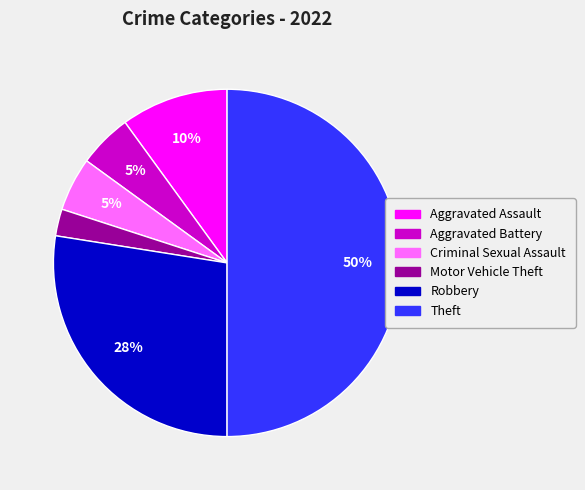

To the nearest percent, what portion does Criminal Sexual Assault represent?

5%